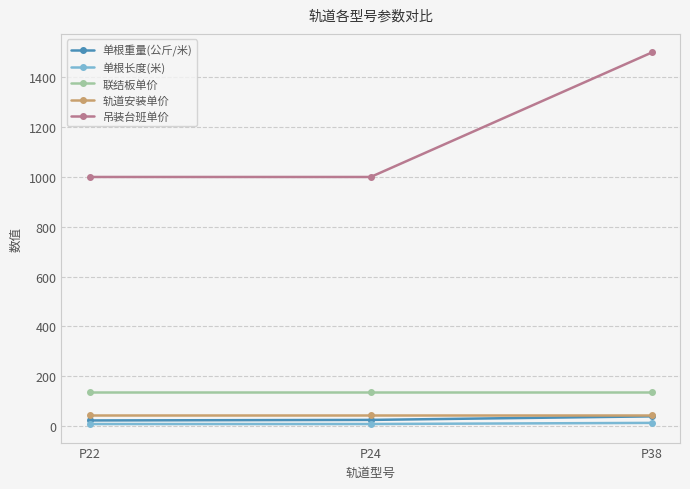

How many lines are shown in the chart?

5